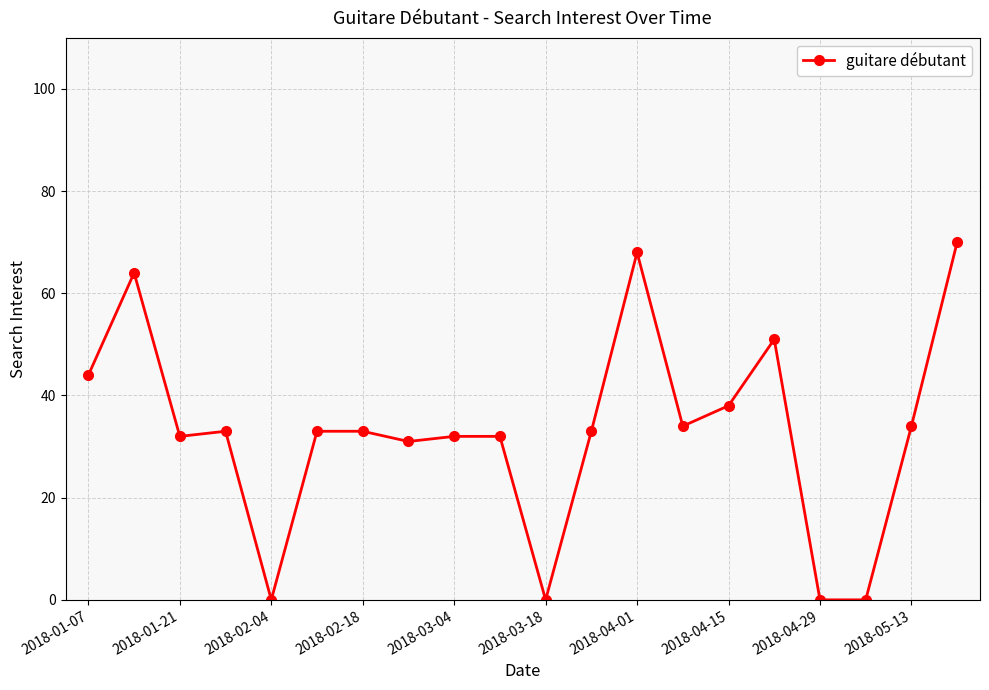

True or false: the data has more than 2 interior local peaks.

True